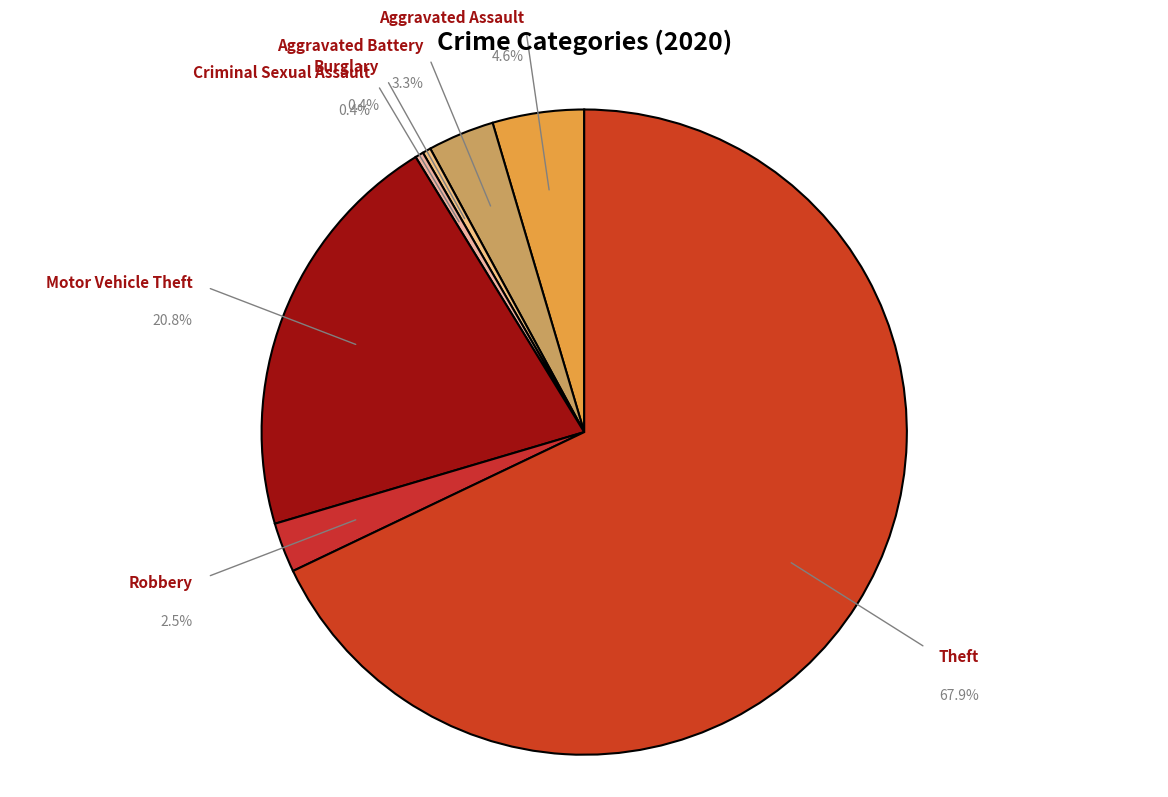

The Theft slice represents 59% of the pie. True or false?

False